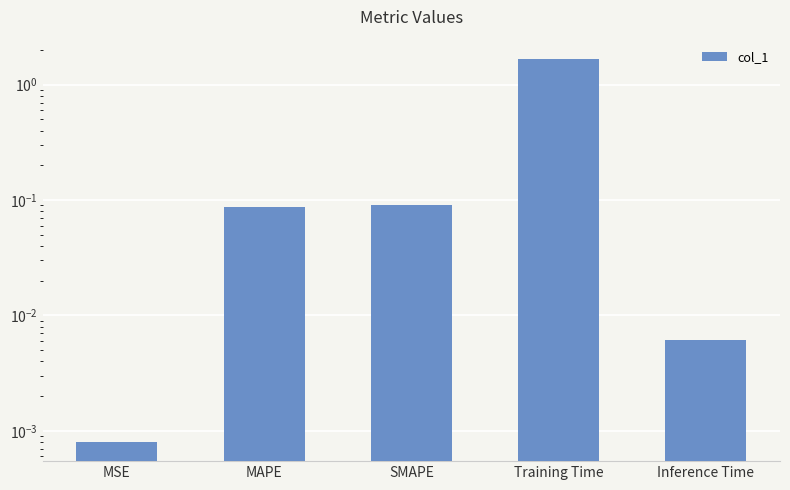

Which category has the lowest value across all series?

MSE